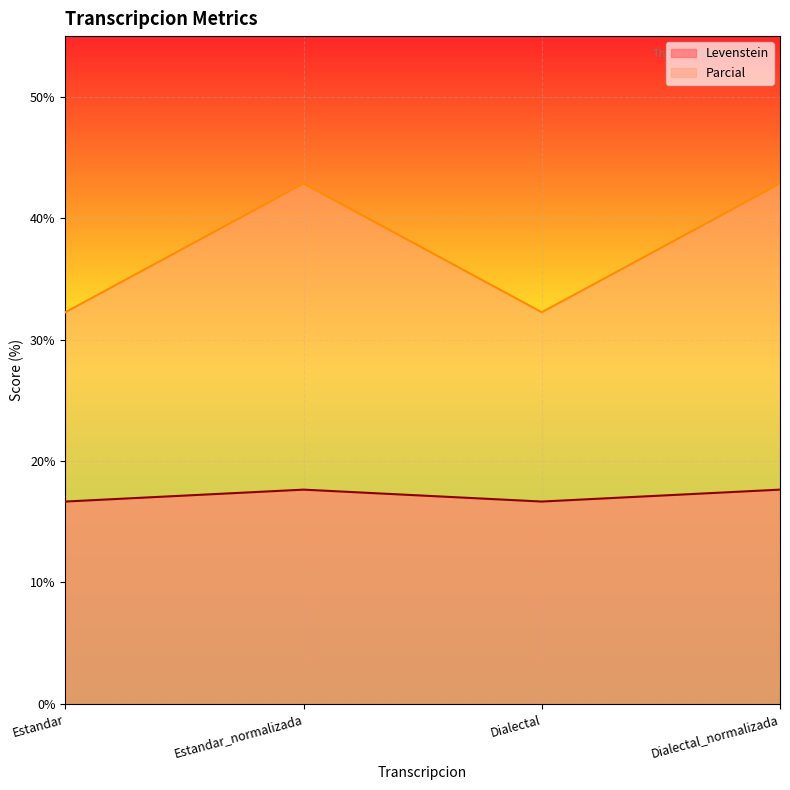

What is the difference between the maximum and second lowest values in the Levenstein series?

1.0